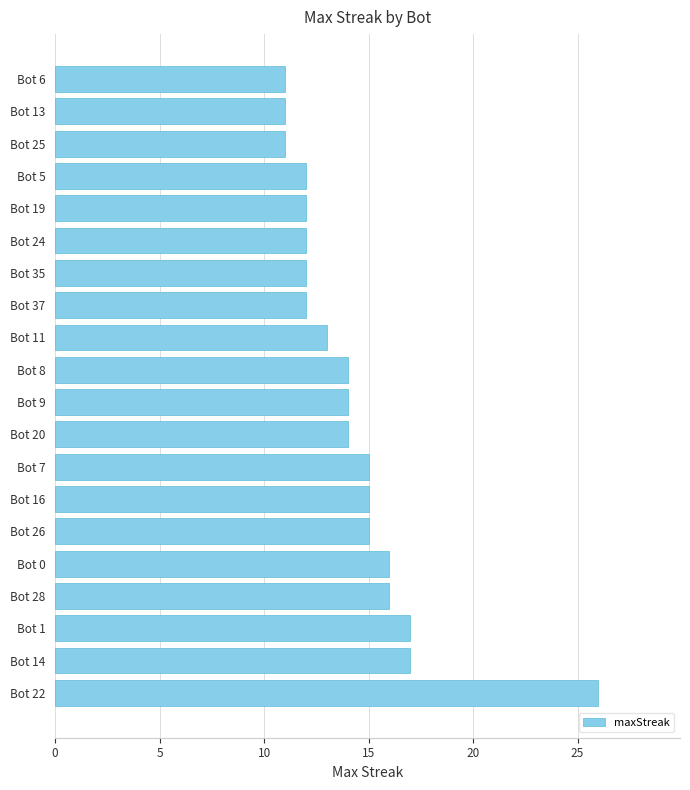

What is the sum of all values?

285